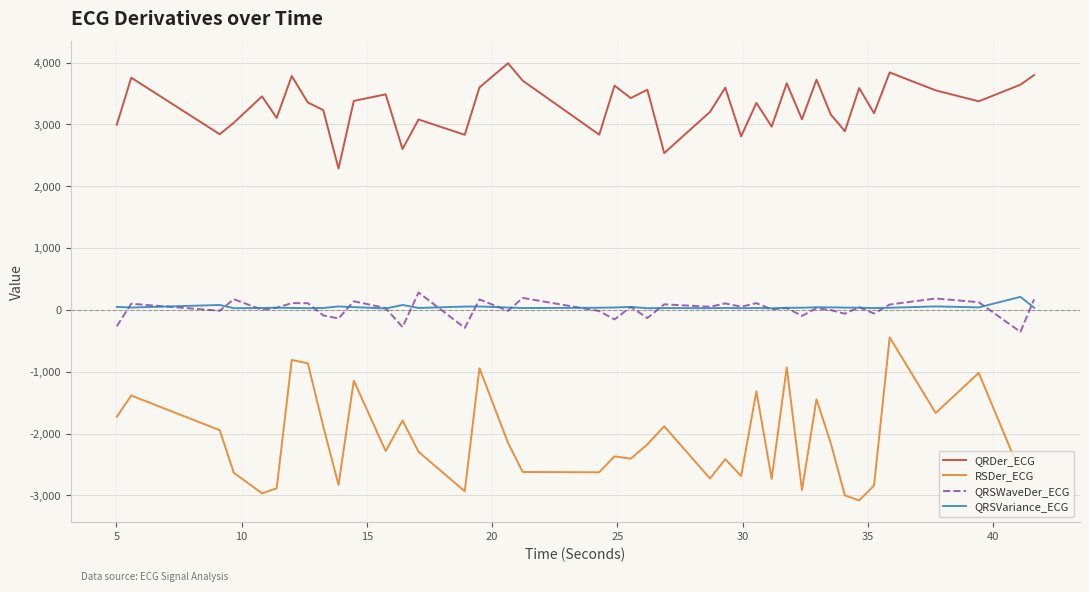

Which series has the largest range (max minus min)?

RSDer_ECG